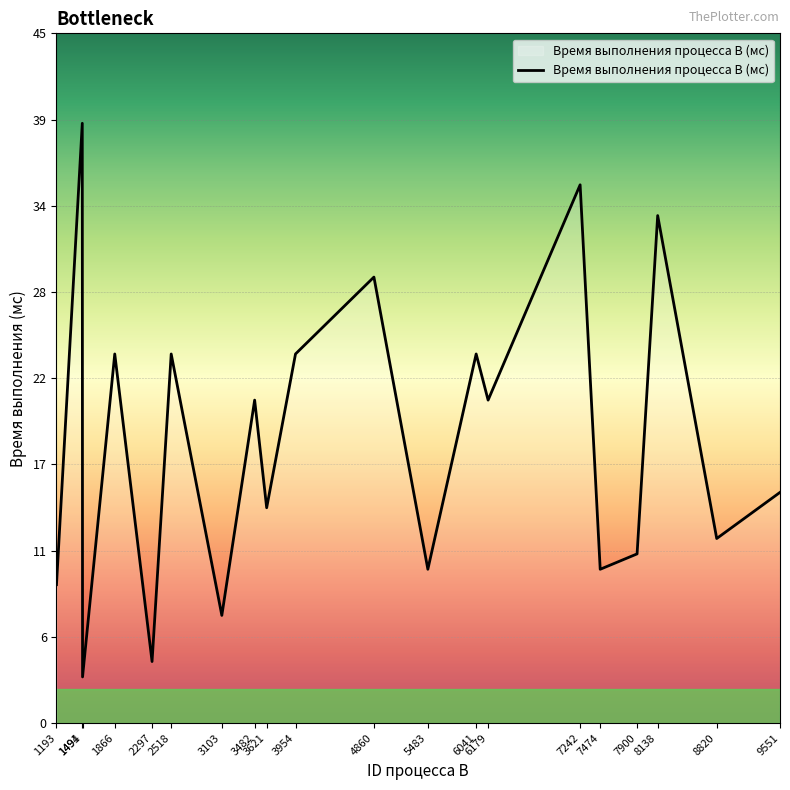

The chart shows a value of 14 at 3621. True or false?

True